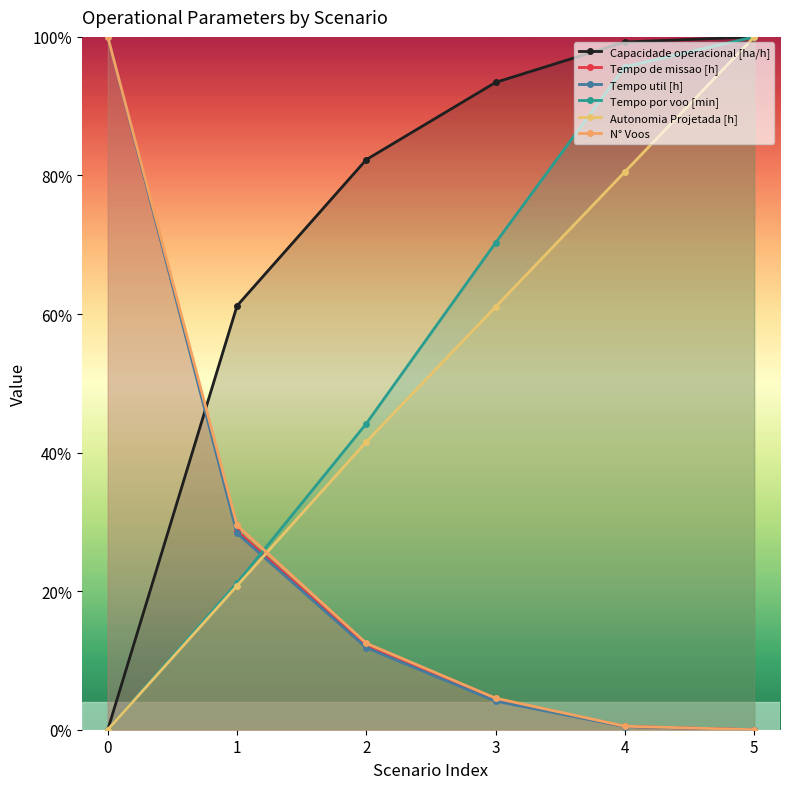

At how many categories does at least one series exceed 0?

6